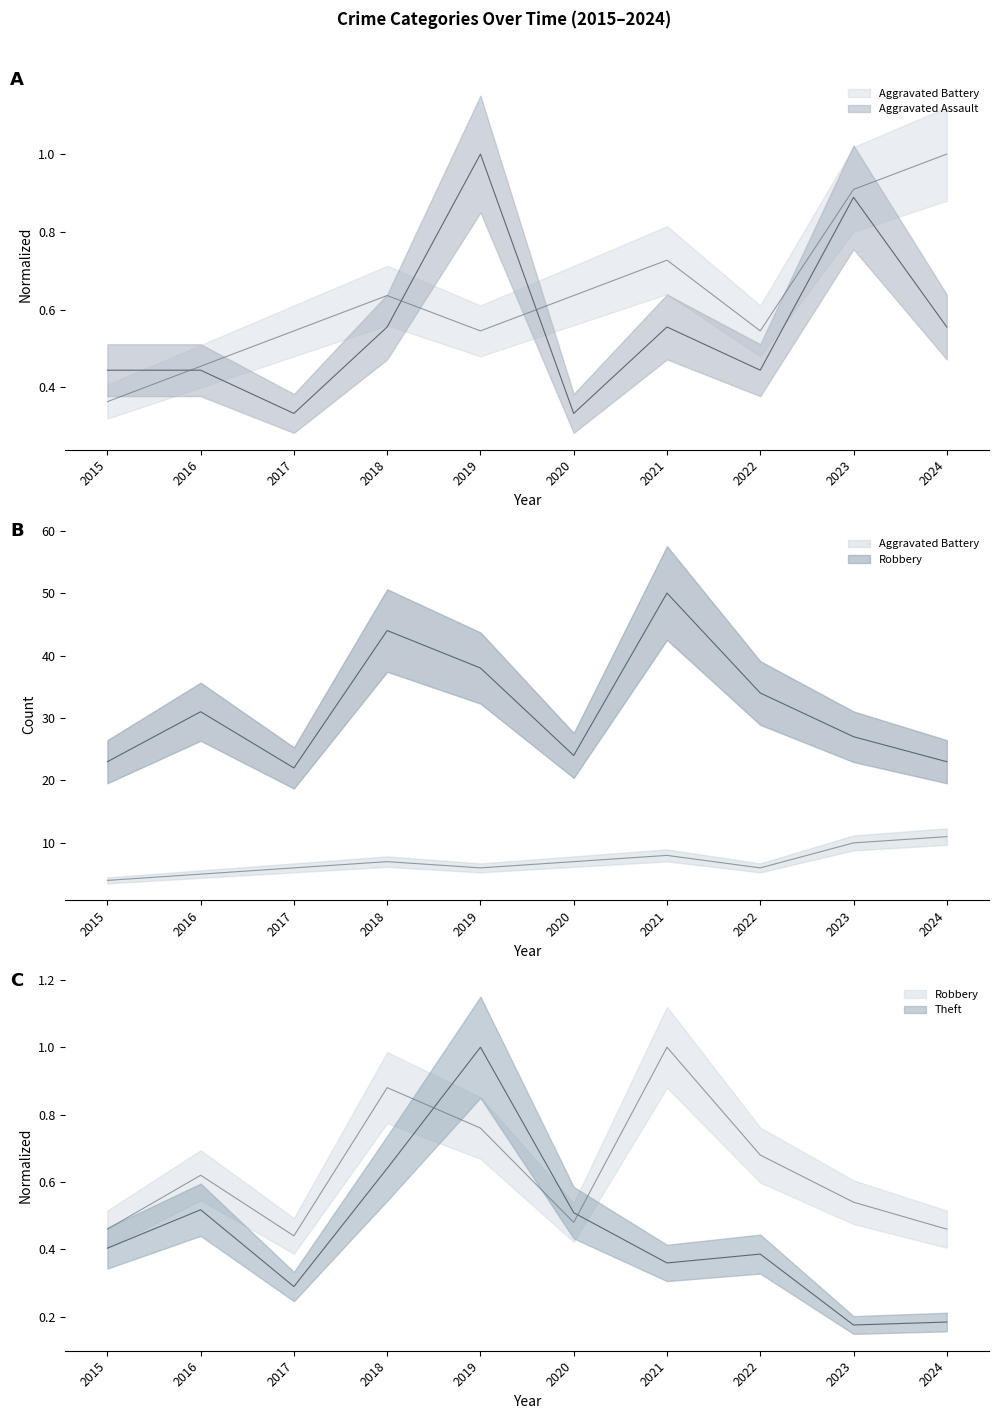

Is it true that Aggravated Battery equals 0.2 at 2020?

False